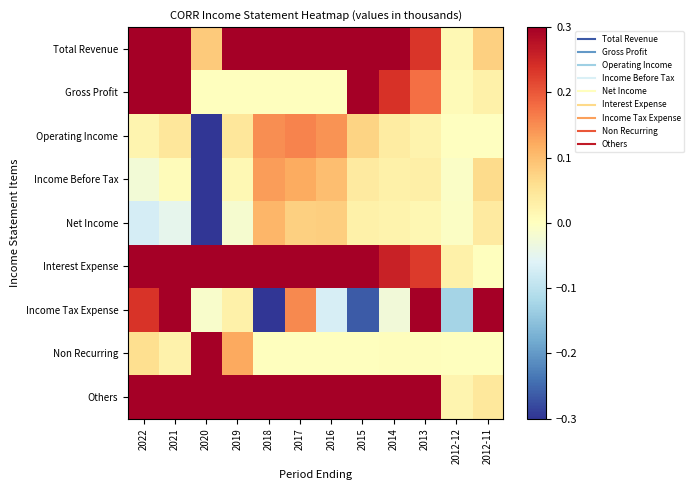

Between 2018 and 2014, which is larger?

2018